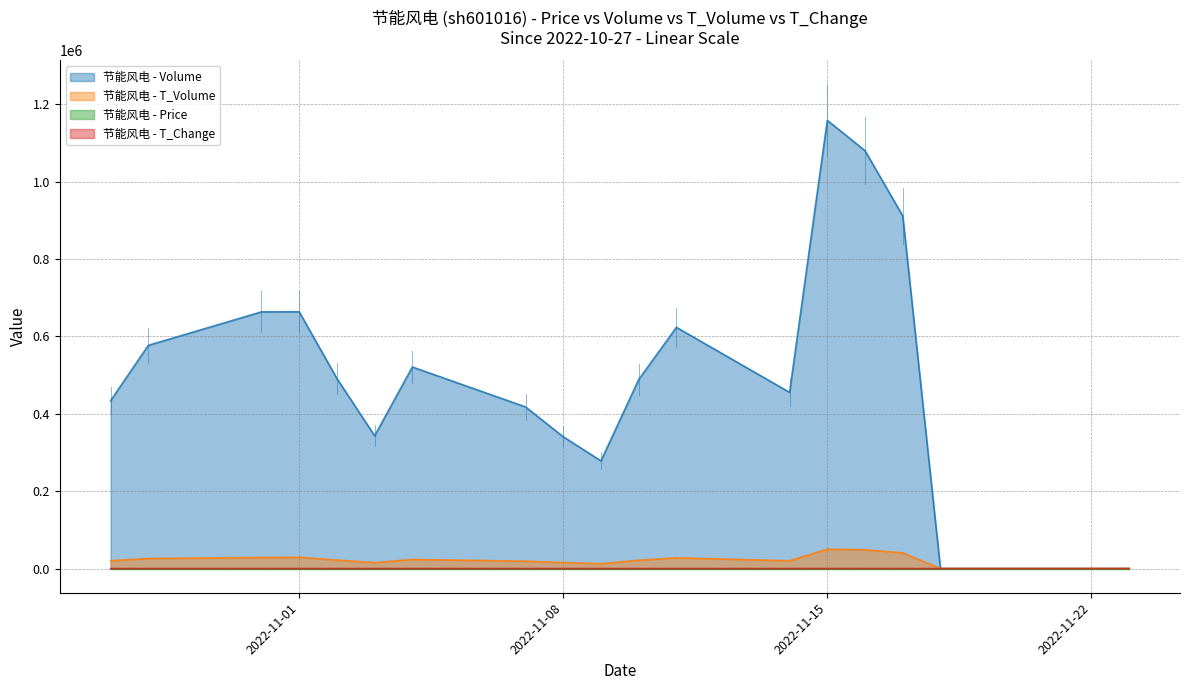

Rank the series at 2022-11-02 from lowest to highest value.

T_Change, Price, T_Volume, Volume